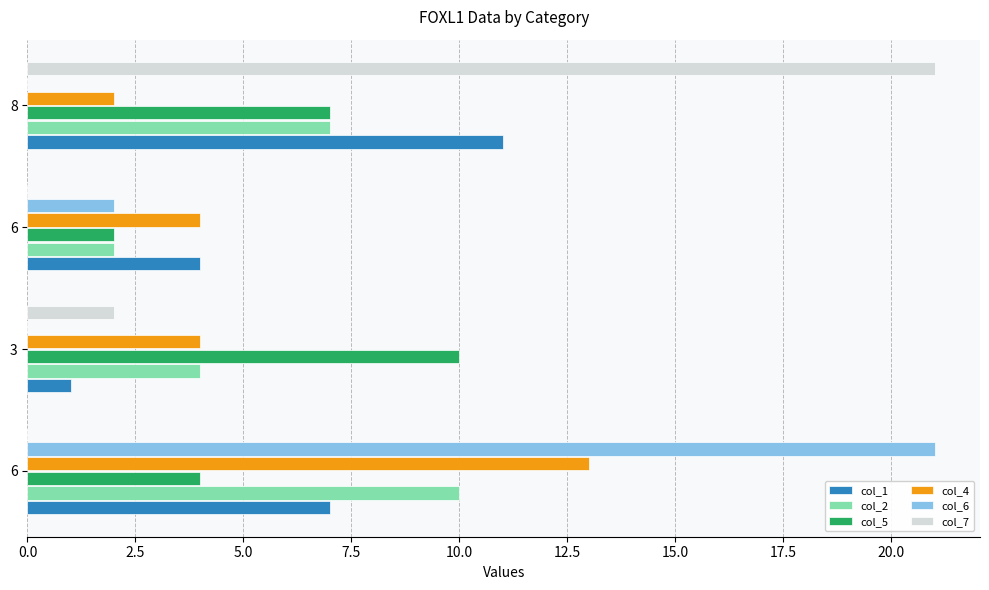

List the series in order of their peak value, lowest first.

col_2, col_5, col_1, col_4, col_6, col_7